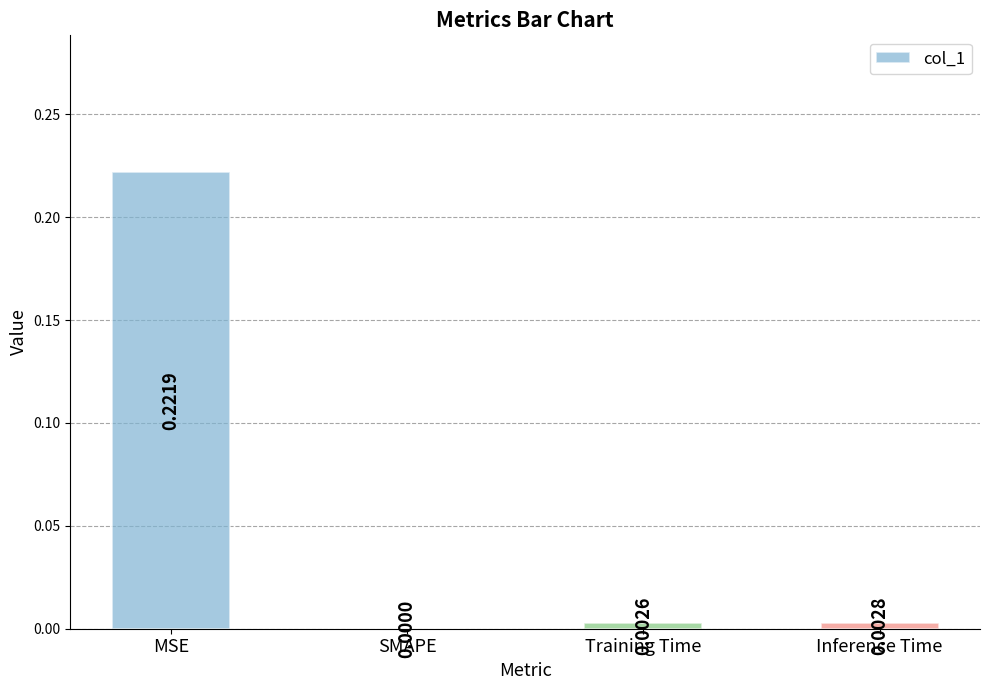

Between MSE and SMAPE, which is larger?

MSE